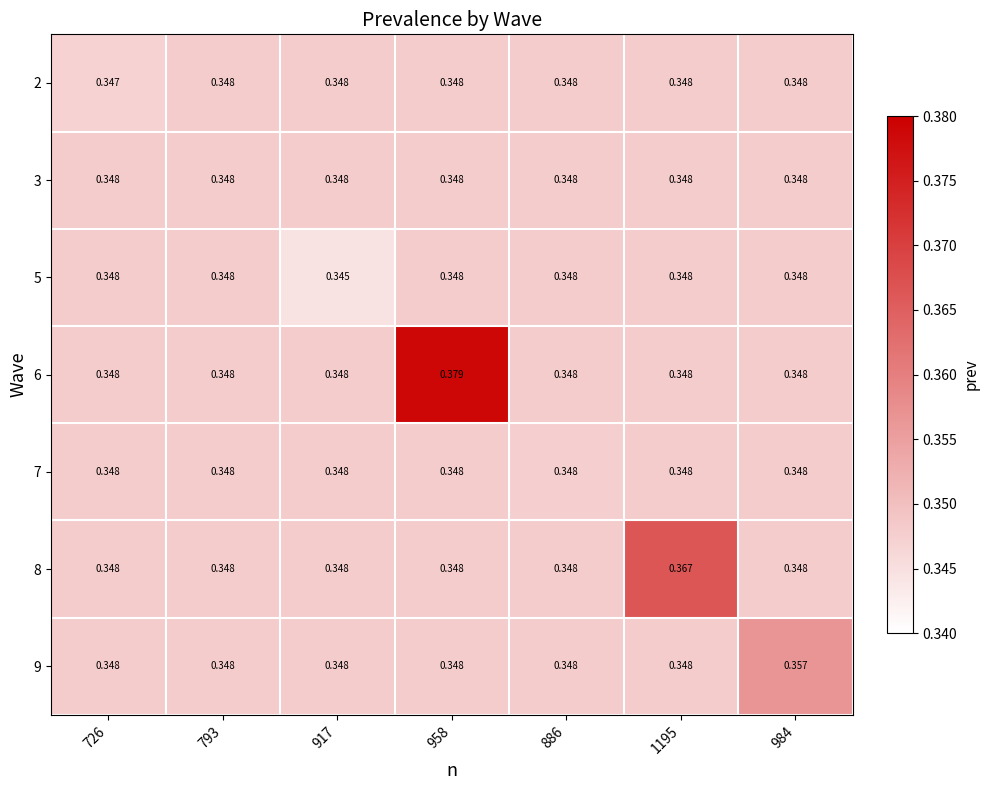

What is the total value across all series at 793?

2.4